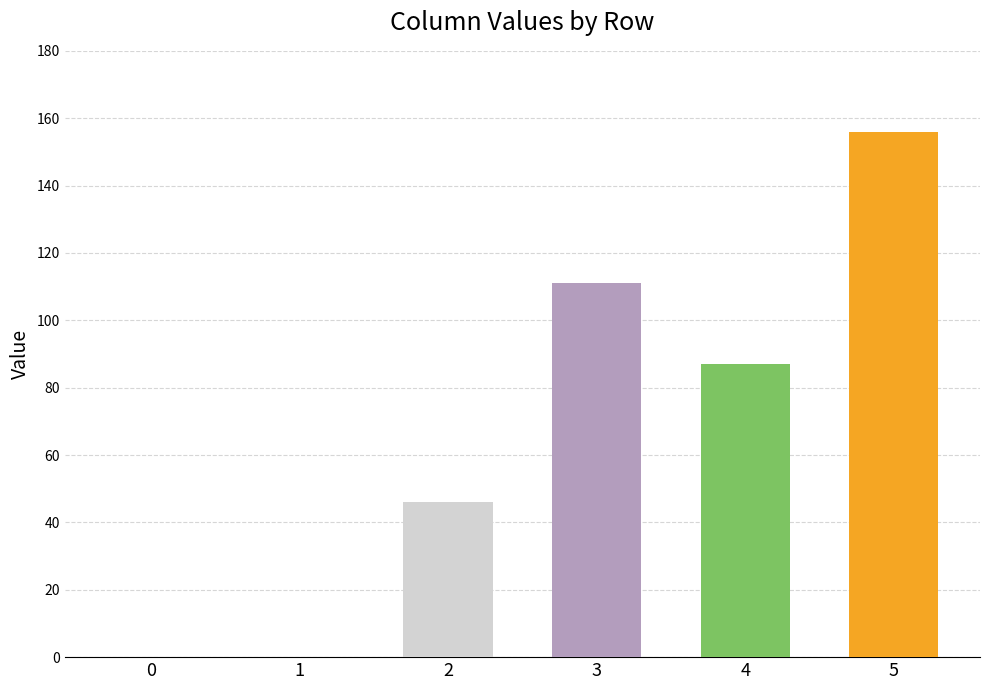

The chart shows a value of 111 at 3. True or false?

True